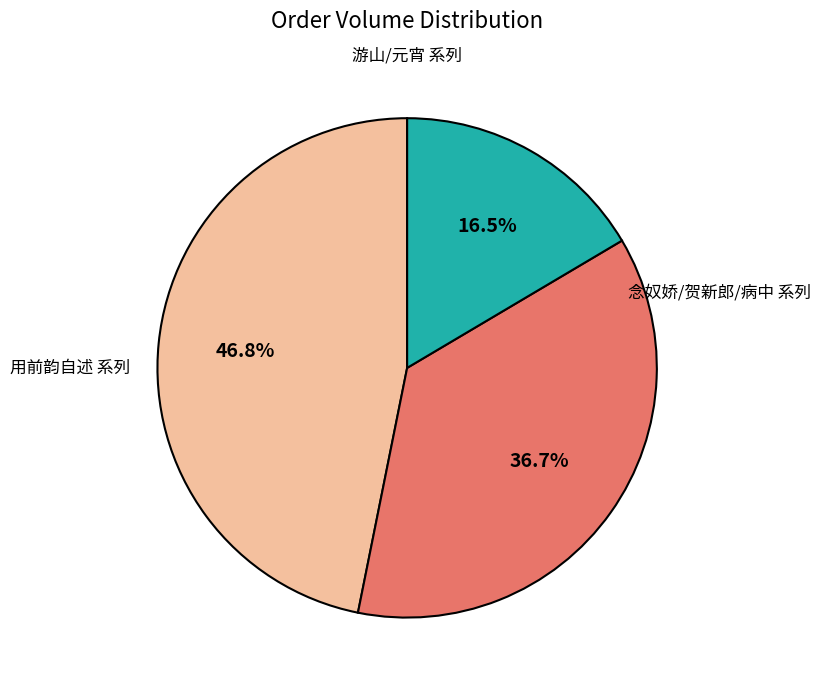

Is there a majority slice in this chart?

No